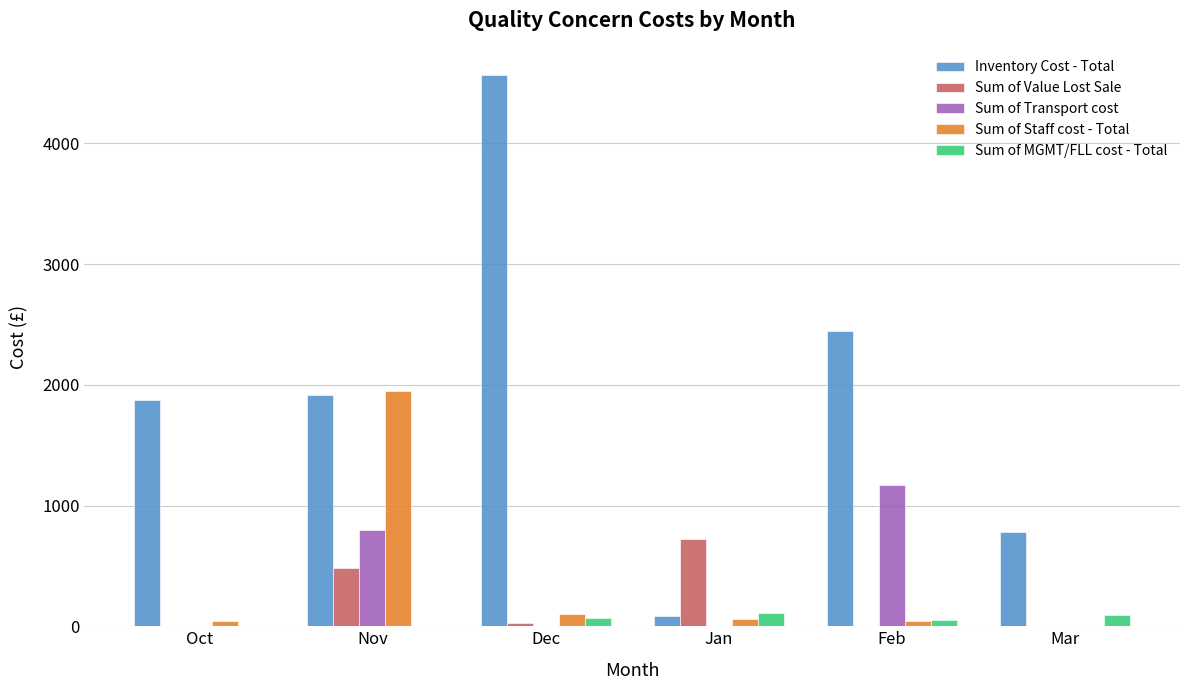

What is the difference between the Sum of Value Lost Sale values at Nov and Feb?

486.4